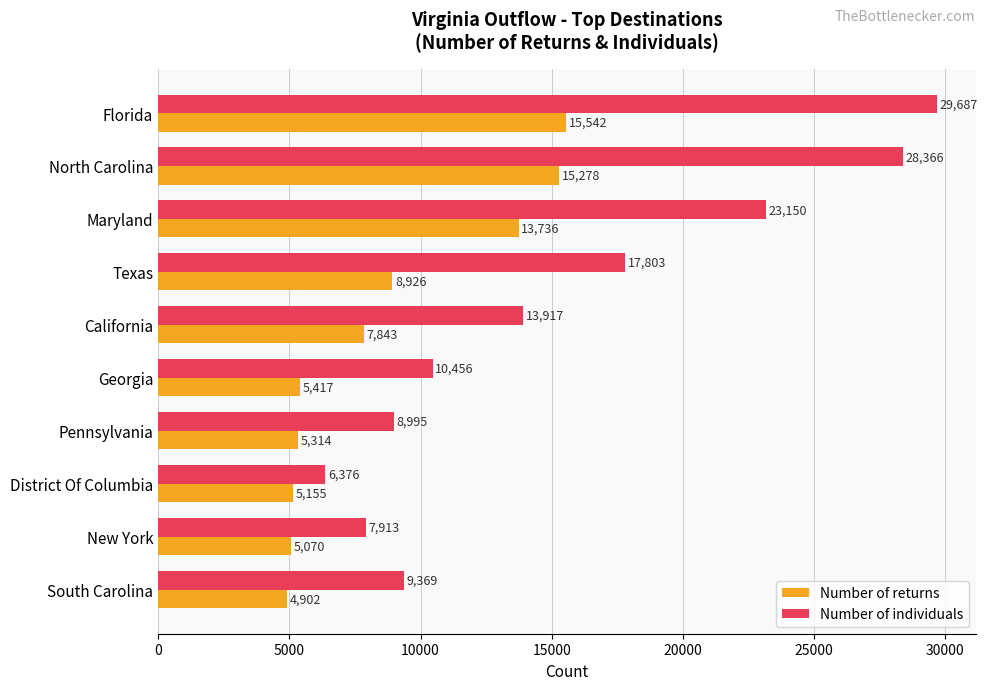

What are all the series names shown in the legend?

Number of returns, Number of individuals